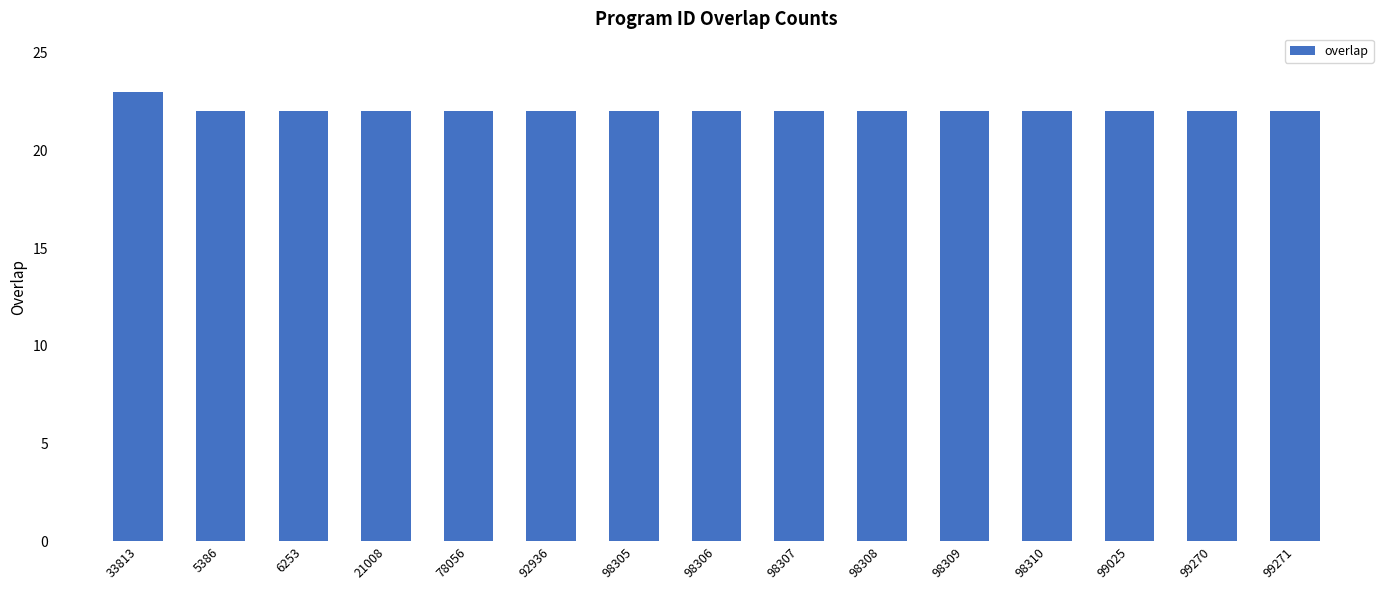

What position from the right is 5386?

14